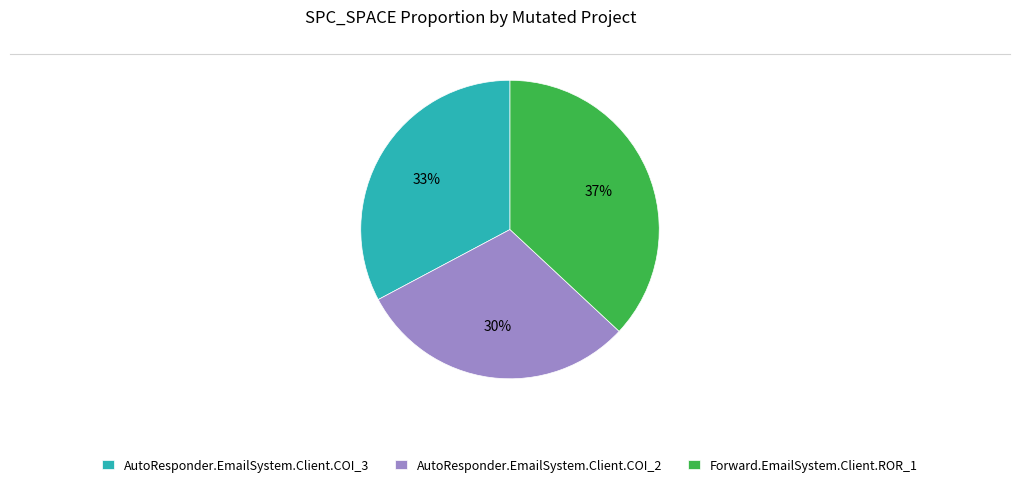

Which slice is the smallest?

AutoResponder.EmailSystem.Client.COI_2